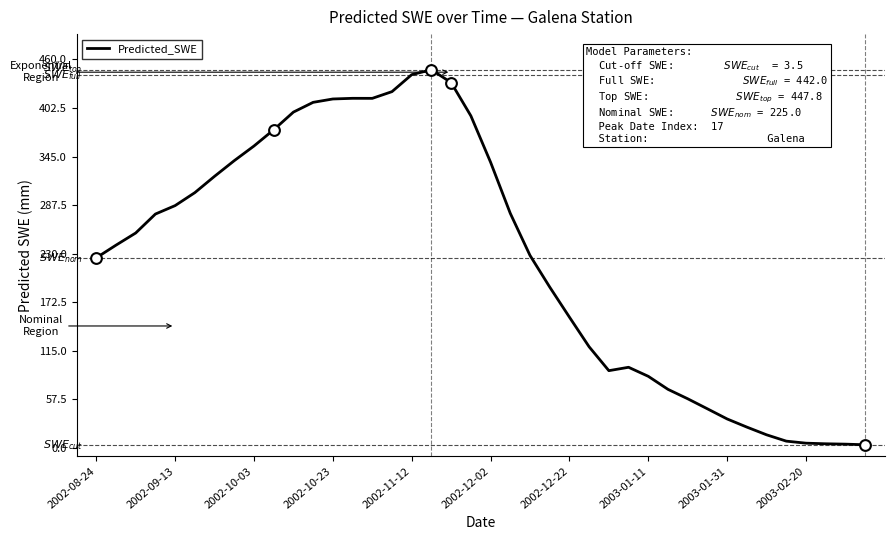

What is the greatest value displayed?

447.8